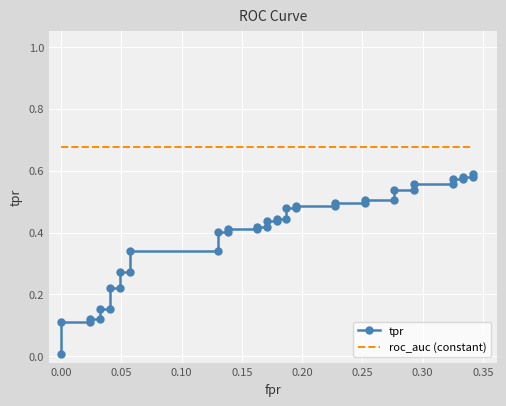

The roc_auc (constant) series shows 1.1 at 39. True or false?

False